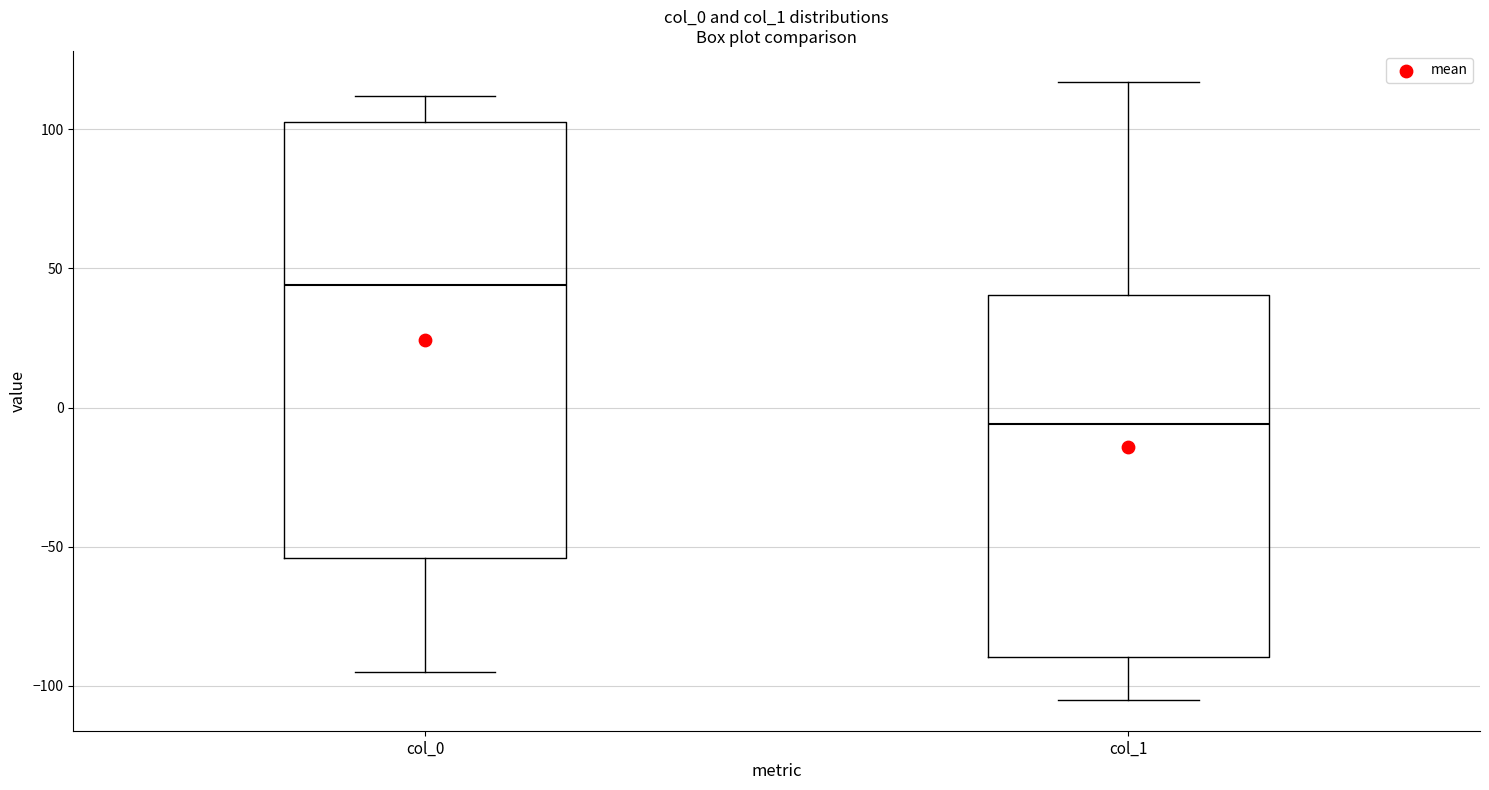

Which box is the tallest, from its lower edge to its upper edge?

col_0